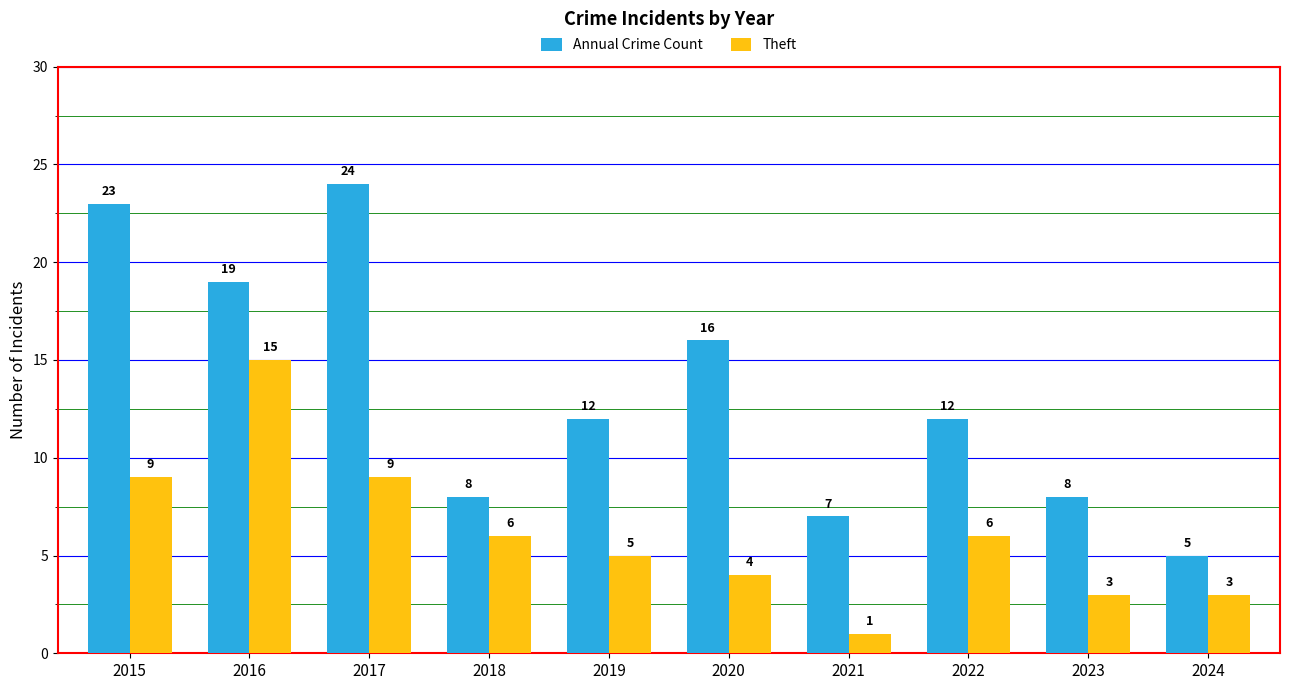

At which category is the sum across all series the highest?

2016